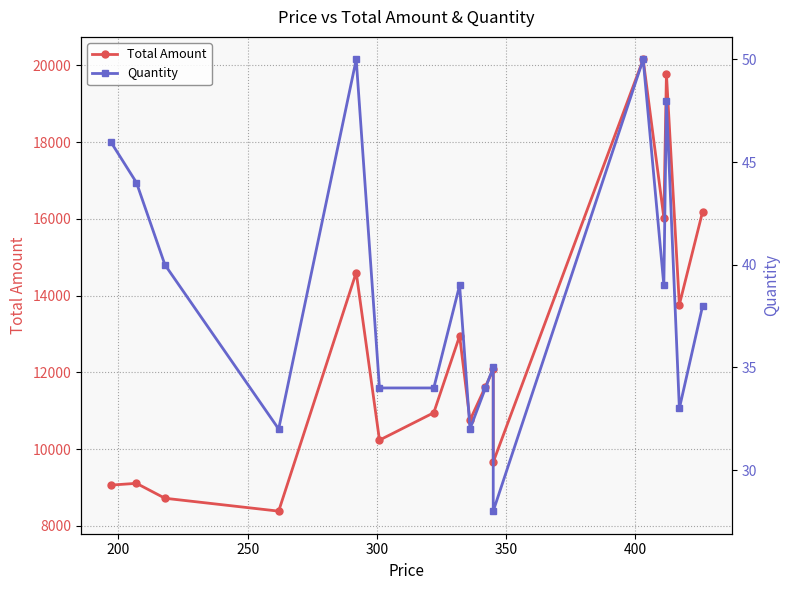

List the series in order of their peak value, lowest first.

Quantity, Total Amount